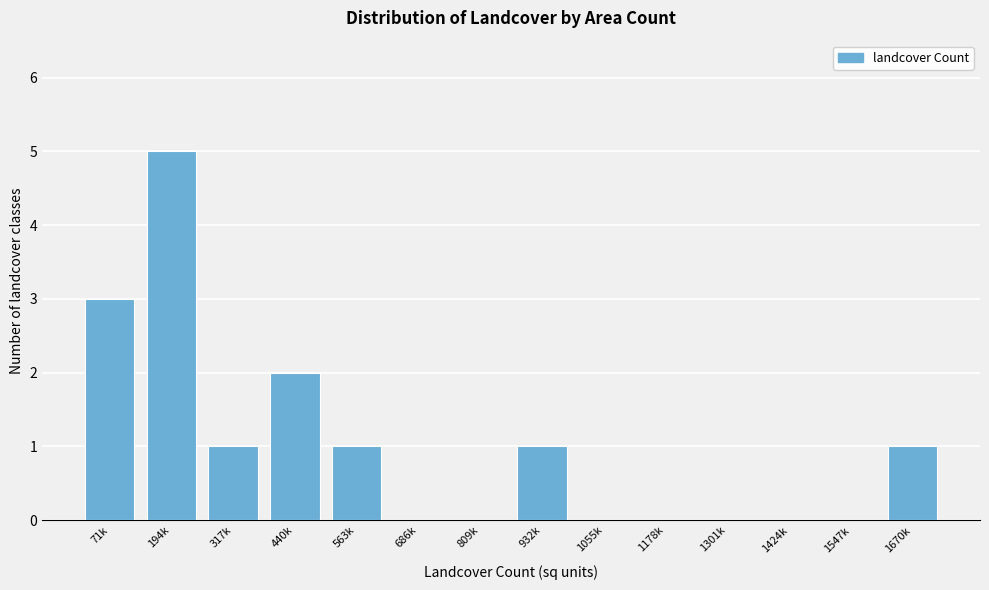

Reading right to left, extract all data points from this chart.

1670k=1	1547k=0	1424k=0	1301k=0	1178k=0	1055k=0	932k=1	809k=0	686k=0	563k=1	440k=2	317k=1	194k=5	71k=3